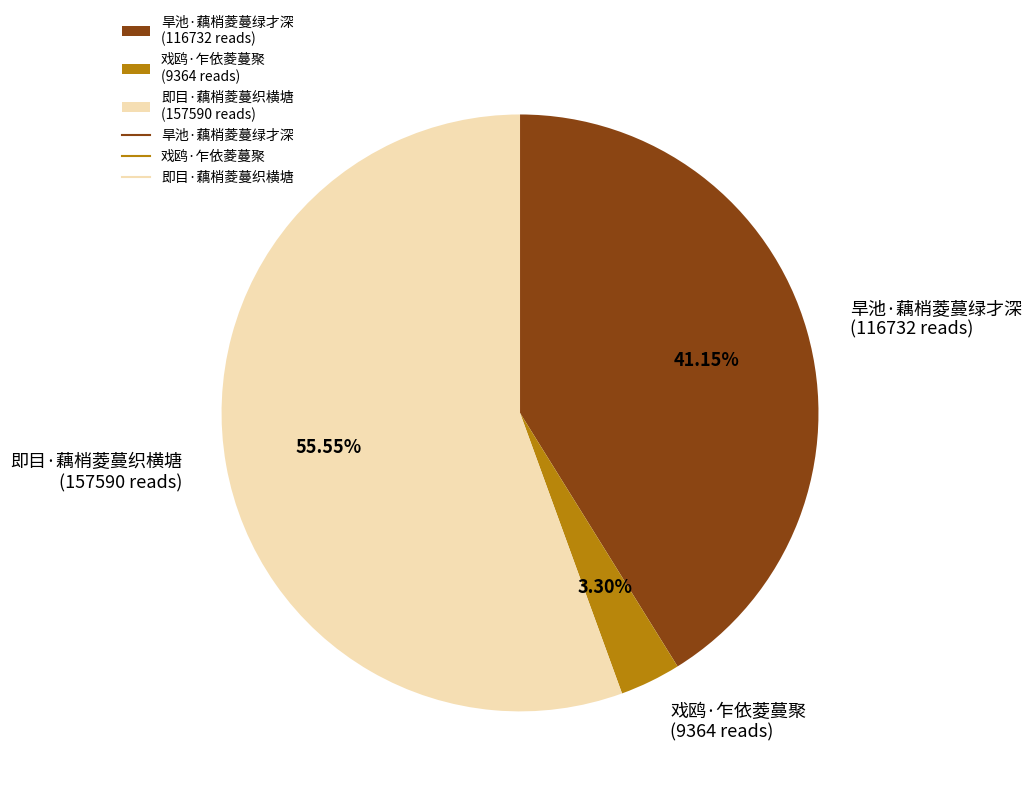

To the nearest percent, what percentage of the pie is 戏鸥·乍依菱蔓聚?

3%